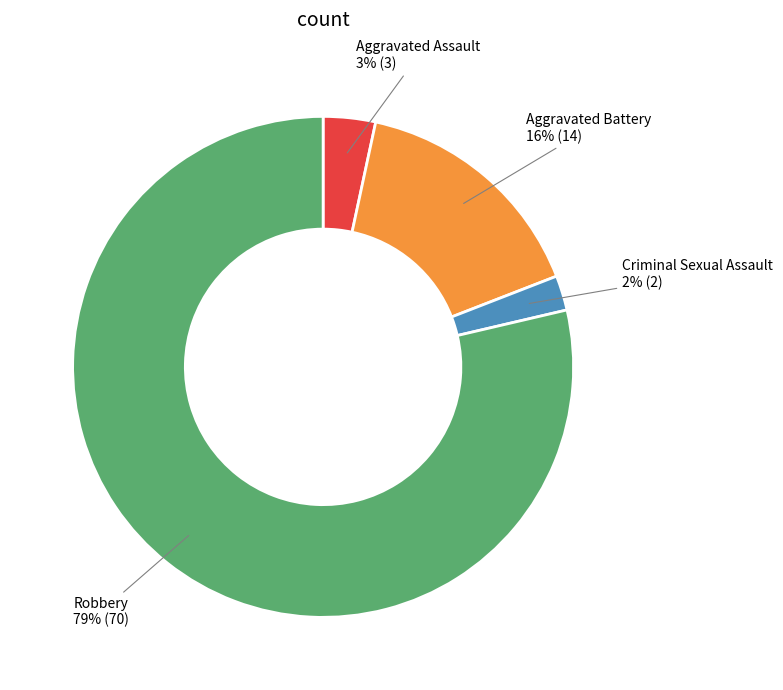

To the nearest percent, what portion does Criminal Sexual Assault represent?

2%